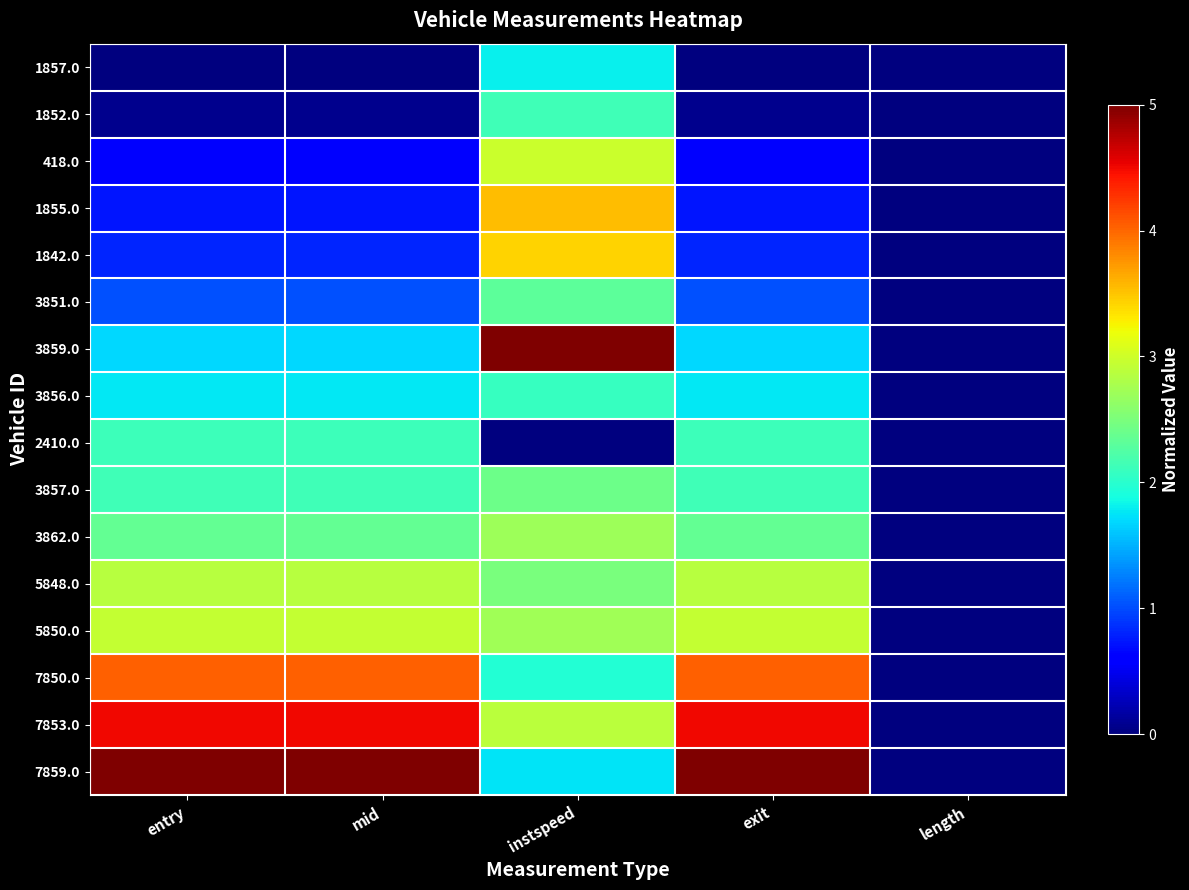

Reading right to left, list all the values displayed in this chart.

1857.0: length=0.0	exit=0.0	instspeed=1.8	mid=0.0	entry=0.0
1852.0: length=0.0	exit=0.1	instspeed=2.1	mid=0.1	entry=0.1
418.0: length=0.0	exit=0.6	instspeed=3.0	mid=0.6	entry=0.6
1855.0: length=0.0	exit=0.7	instspeed=3.6	mid=0.7	entry=0.7
1842.0: length=0.0	exit=0.8	instspeed=3.4	mid=0.8	entry=0.8
3851.0: length=0.0	exit=1.0	instspeed=2.3	mid=1.0	entry=1.0
3859.0: length=0.0	exit=1.7	instspeed=5.0	mid=1.7	entry=1.7
3856.0: length=0.0	exit=1.8	instspeed=2.1	mid=1.8	entry=1.8
2410.0: length=0.0	exit=2.1	instspeed=0.0	mid=2.1	entry=2.1
3857.0: length=0.0	exit=2.1	instspeed=2.4	mid=2.1	entry=2.1
3862.0: length=0.0	exit=2.4	instspeed=2.7	mid=2.4	entry=2.4
5848.0: length=0.0	exit=2.9	instspeed=2.5	mid=2.9	entry=2.9
5850.0: length=0.0	exit=2.9	instspeed=2.7	mid=2.9	entry=2.9
7850.0: length=0.0	exit=4.0	instspeed=2.0	mid=4.0	entry=4.0
7853.0: length=0.0	exit=4.5	instspeed=2.9	mid=4.5	entry=4.5
7859.0: length=0.0	exit=5.0	instspeed=1.7	mid=5.0	entry=5.0